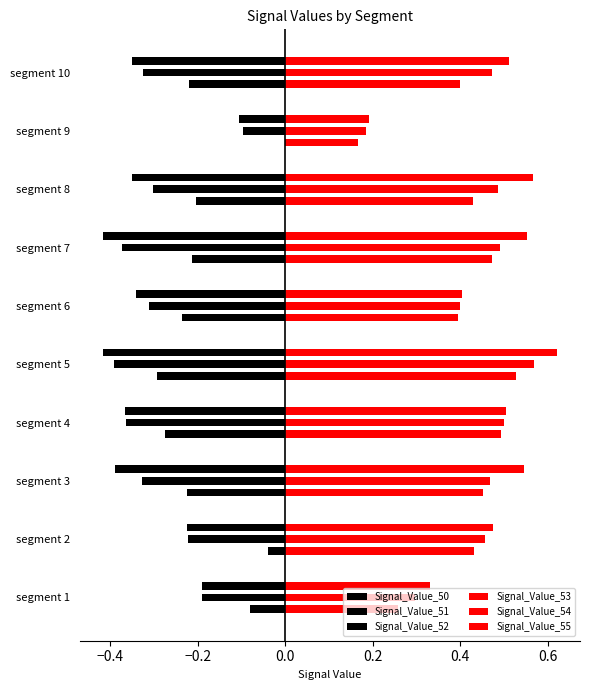

How many series are shown in this chart?

6